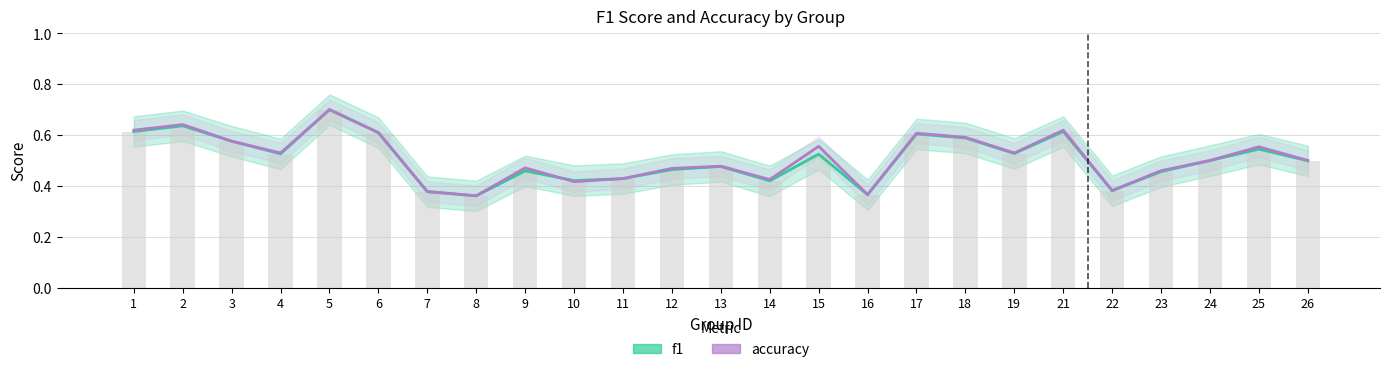

True or false: f1 has a value of 0.5 at 13.

True